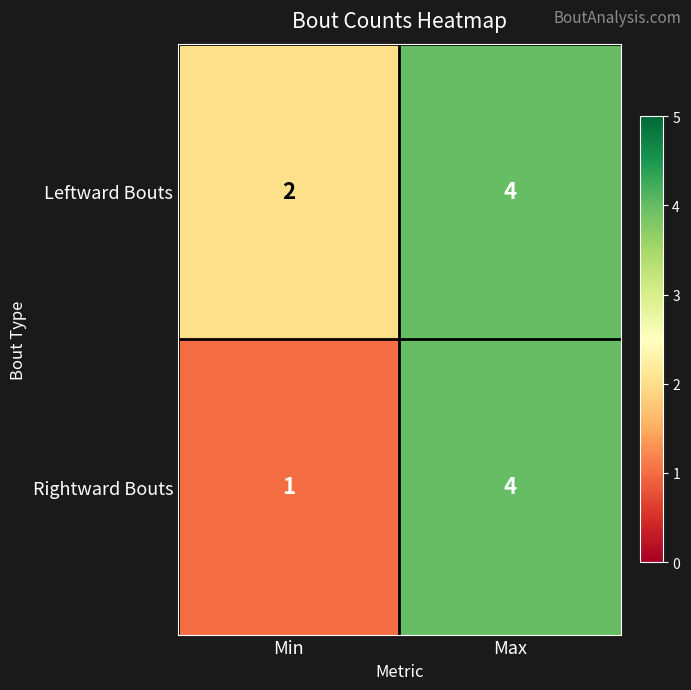

List the labels in order of Leftward Bouts value, smallest first.

Min, Max